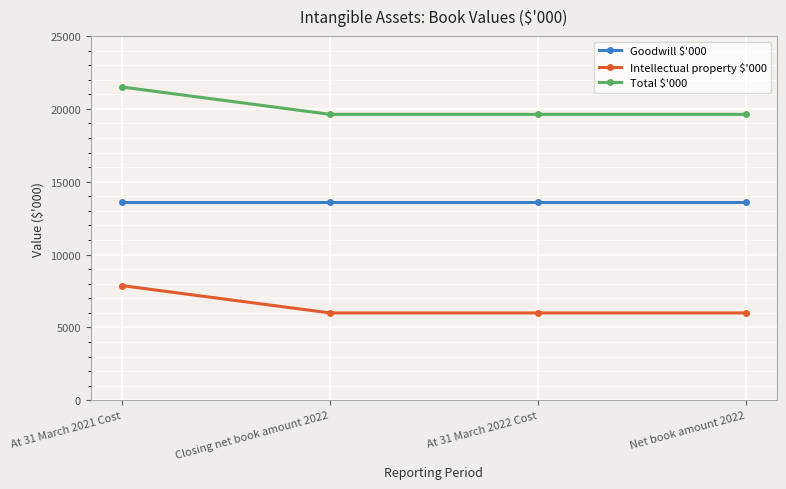

At how many categories does at least one series exceed 14169?

4